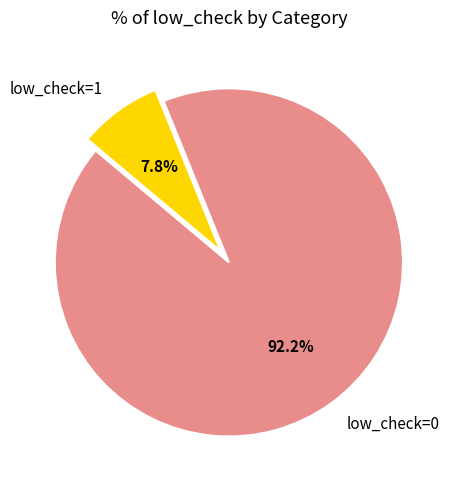

To the nearest percent, what is the difference between the largest and smallest slice percentages?

84%